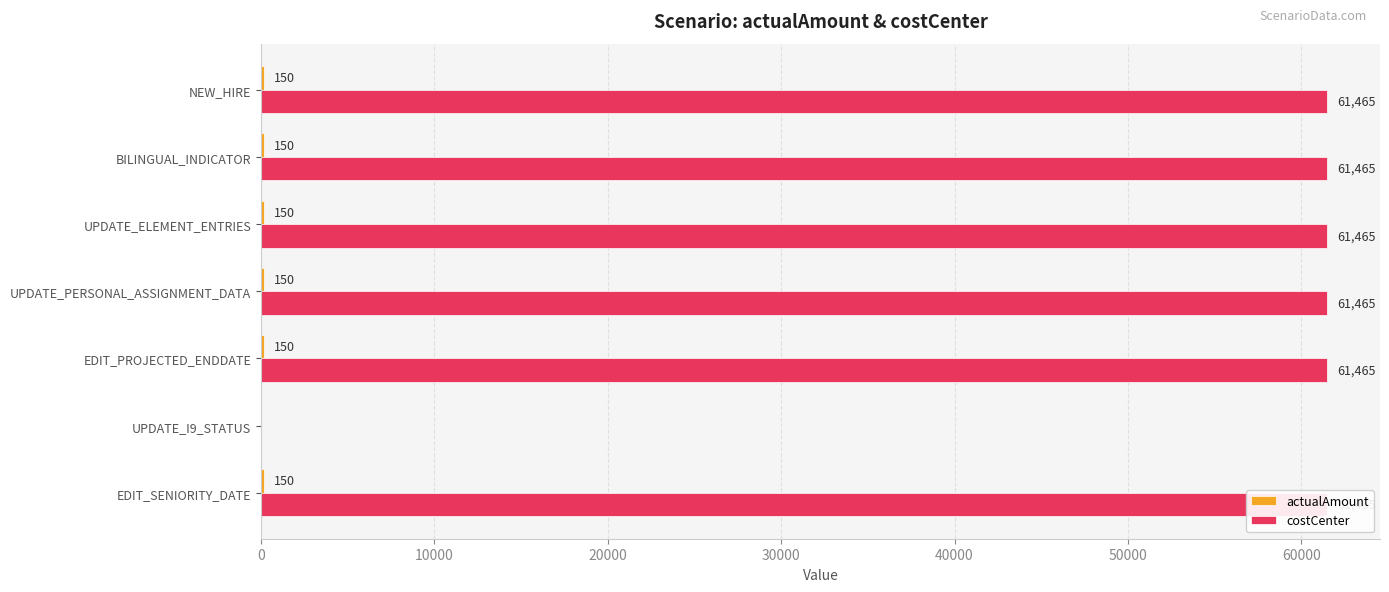

What is the value of the costCenter bar at the 7th from the left?

61465